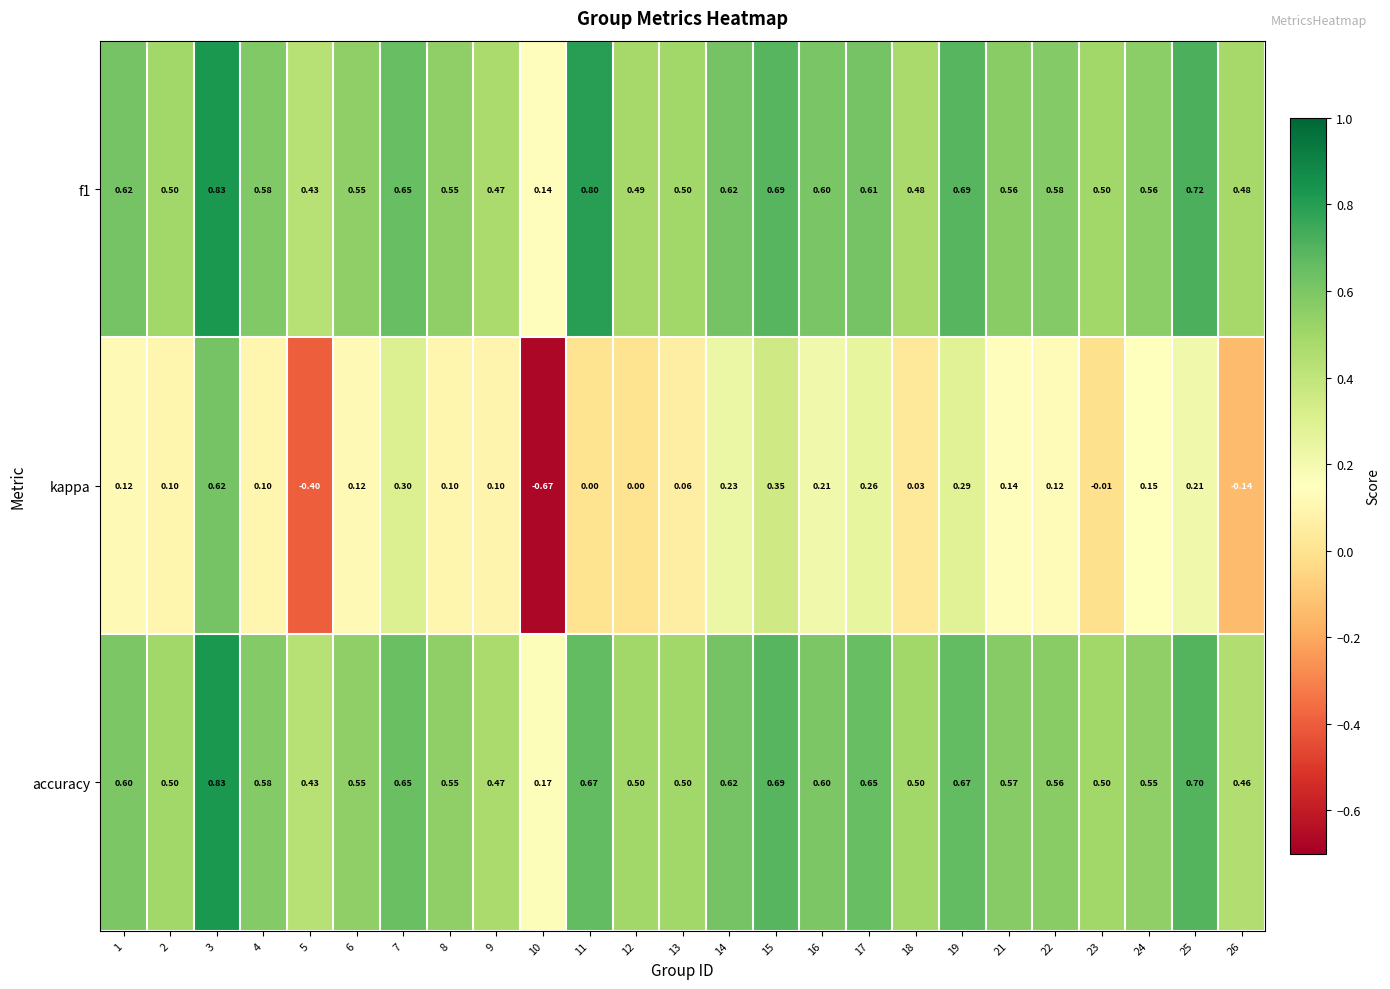

Is the value of accuracy at 8 greater than the value of f1 at 23?

Yes